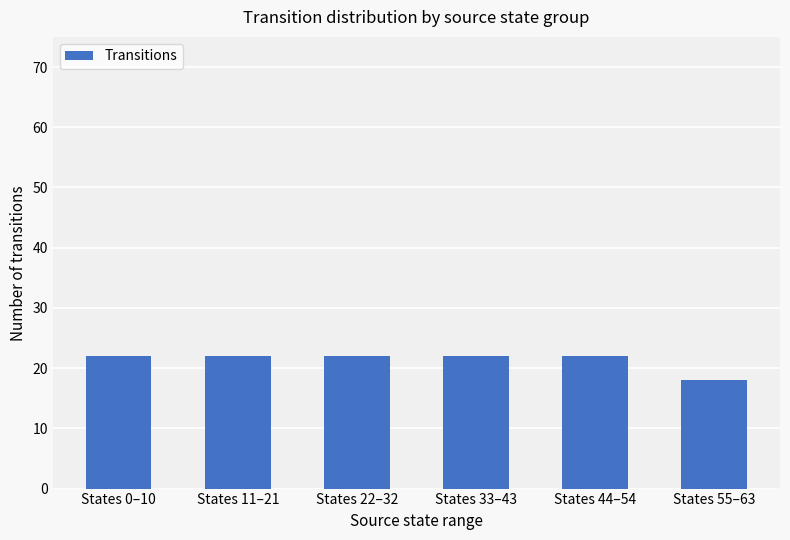

Count the number of data series in this chart.

1